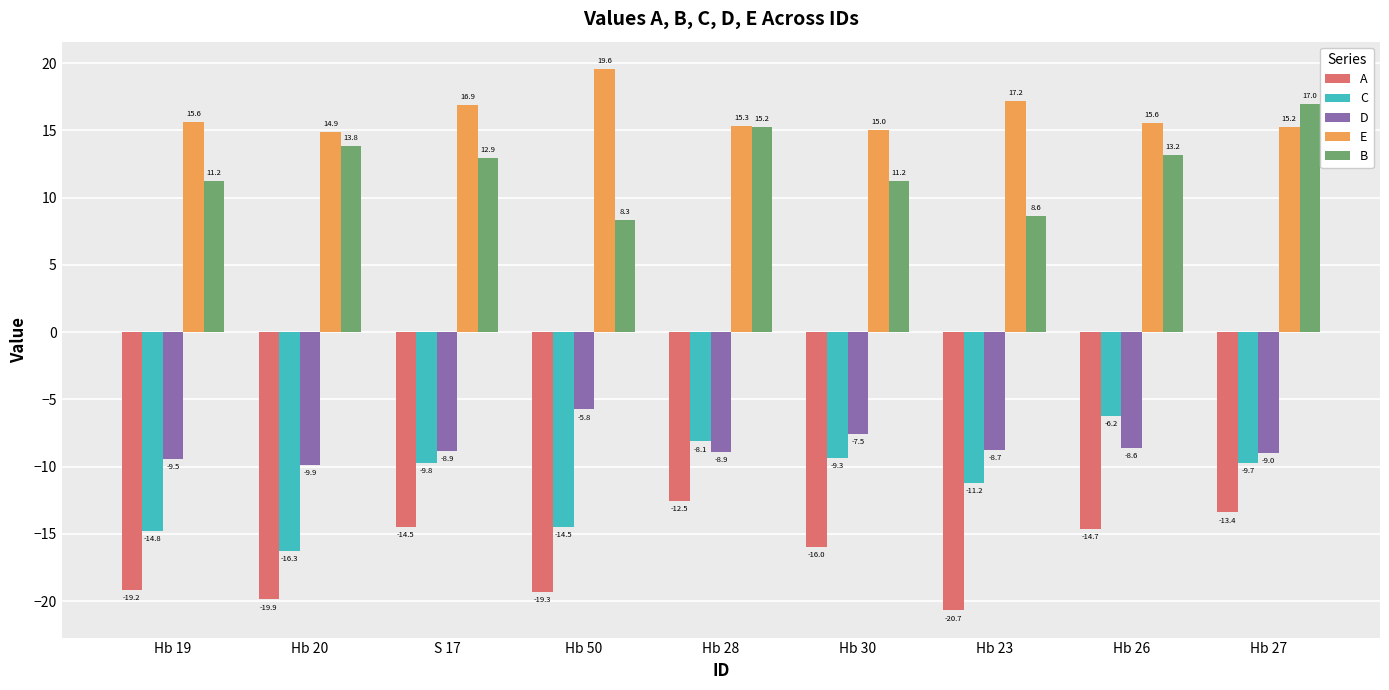

What is the spread (max minus min) of values at Hb 23?

37.9